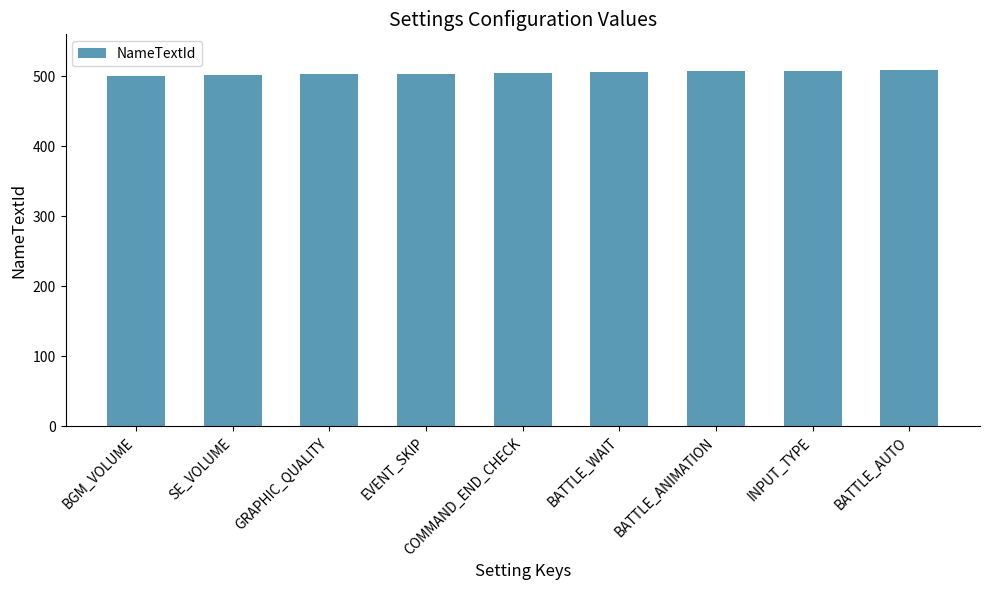

How many bars are there in total?

9